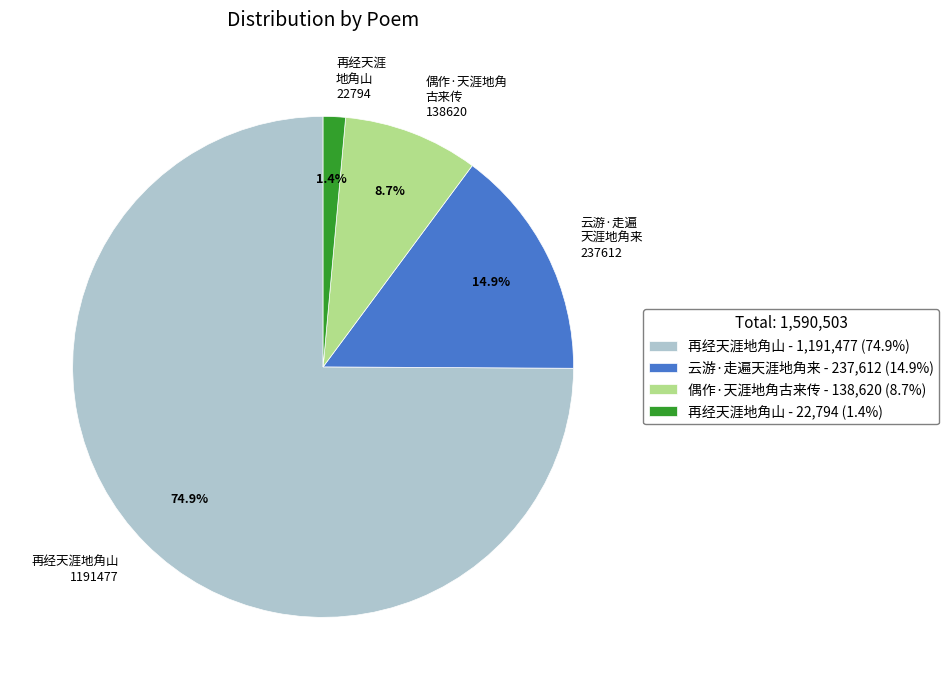

To the nearest percent, what is the average slice percentage?

25%